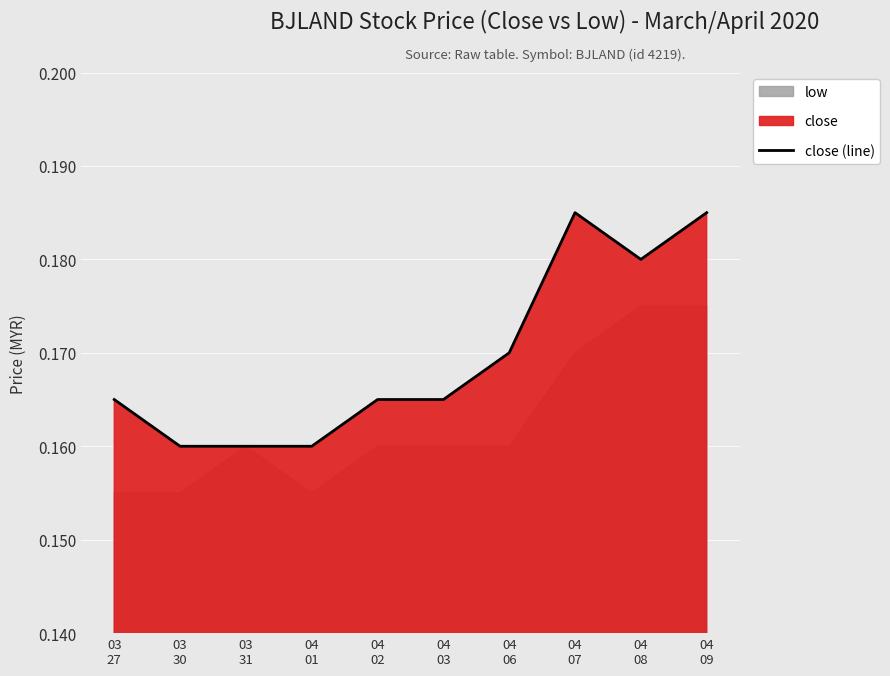

What position from the left is 04
07?

8